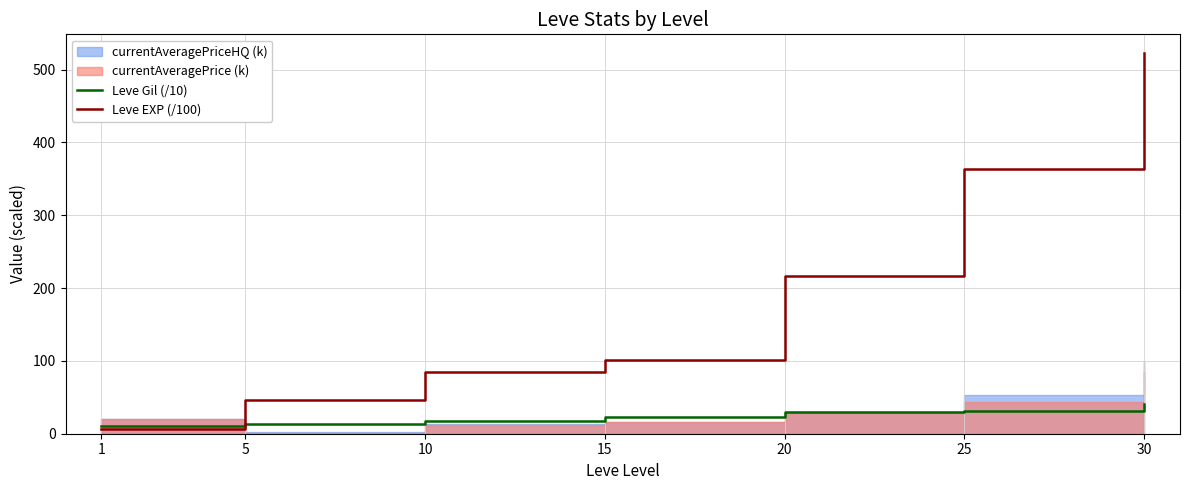

What is the lowest value of the Leve Gil (/10) series?

11.2